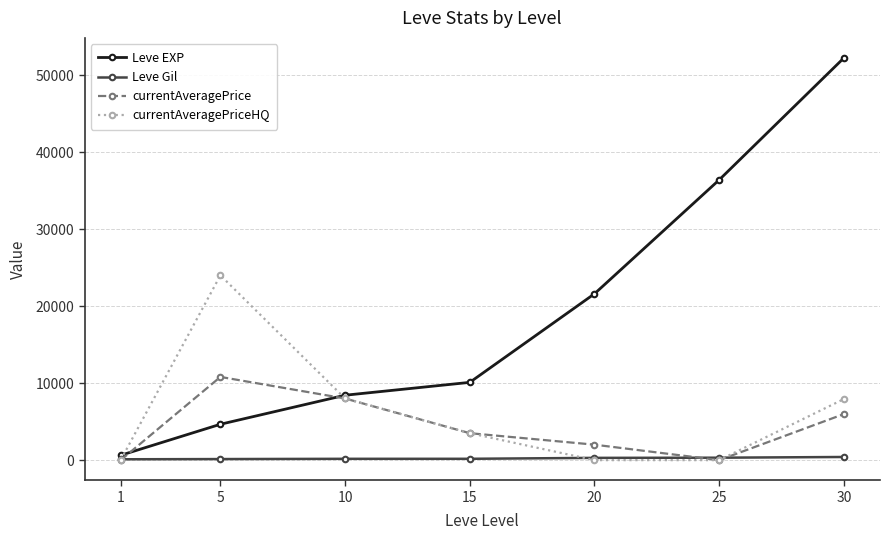

How many currentAveragePrice values are between 0 and 8005?

6